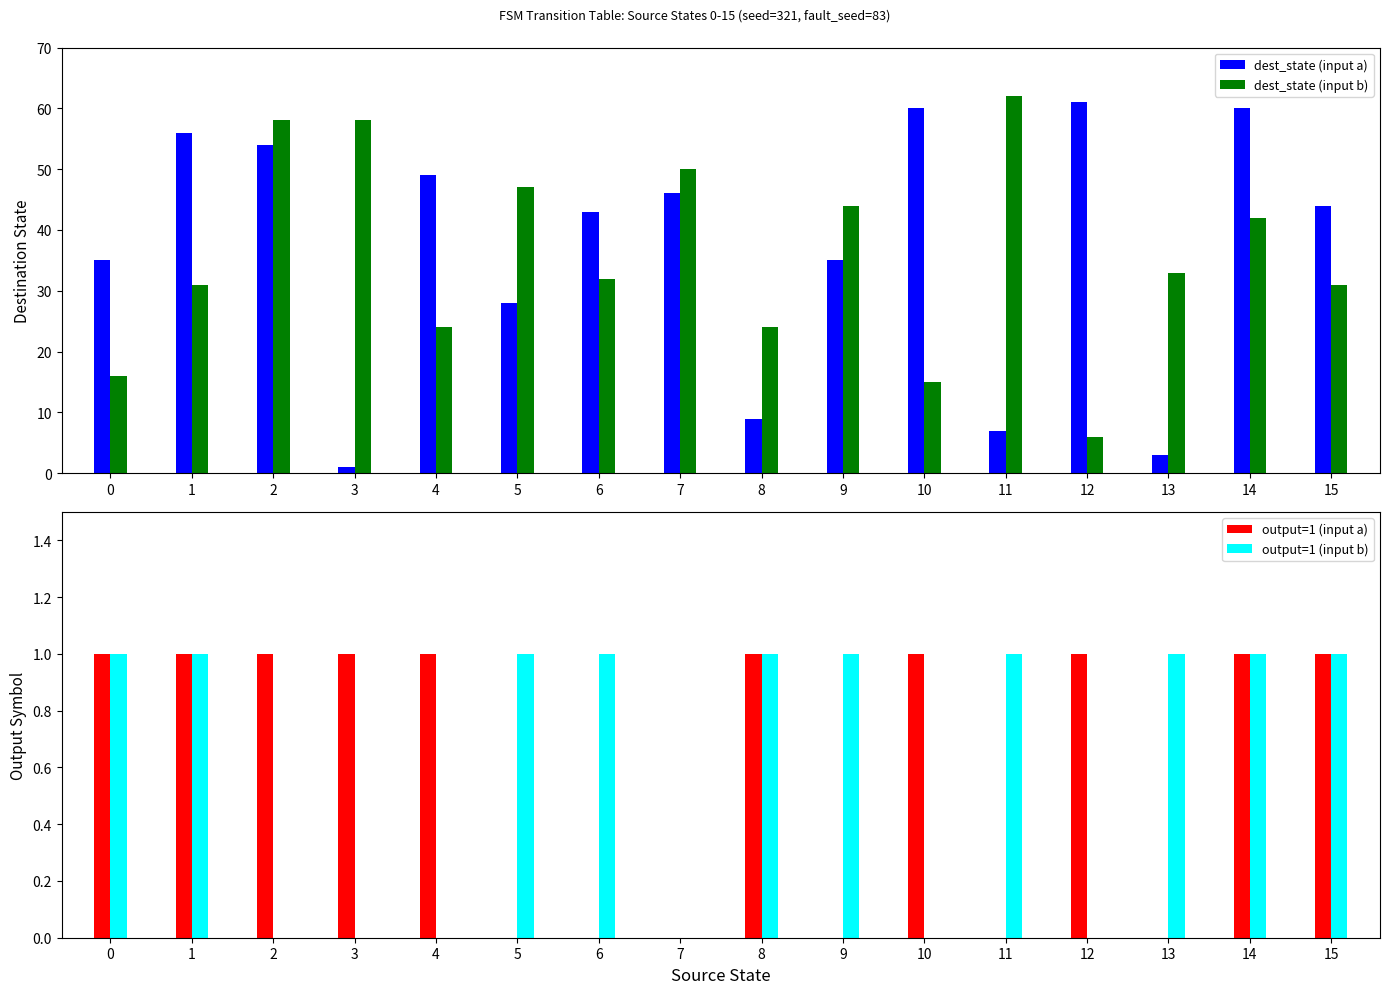

How many bars are there in each group?

4